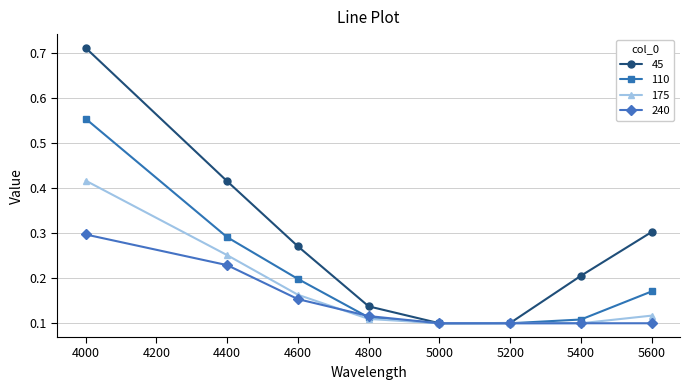

At which category does the chart reach its peak across all series?

4000